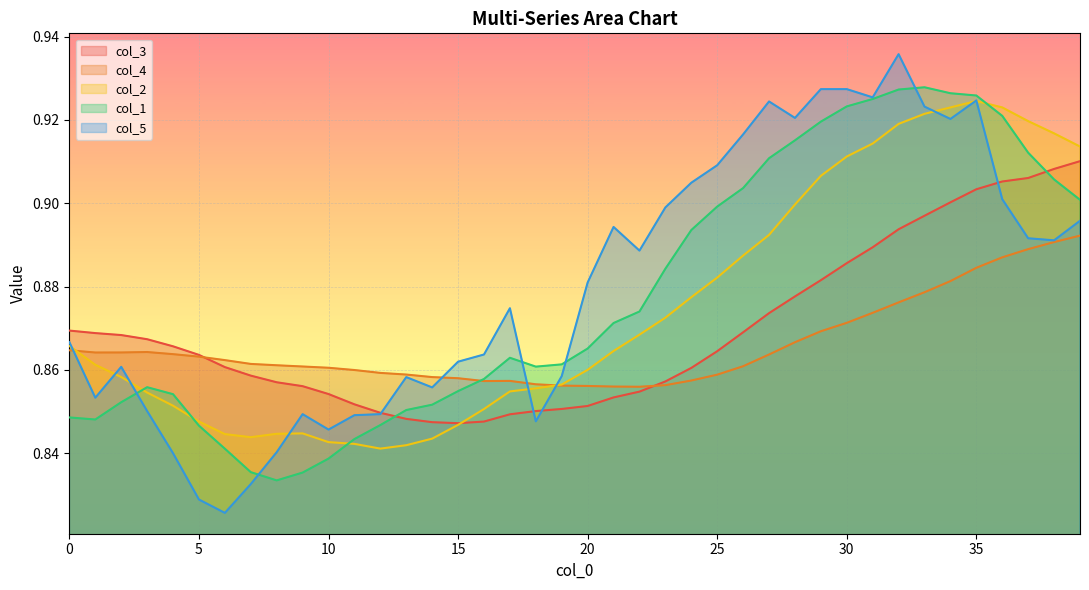

At 11, list the series in order from largest to smallest.

col_4, col_3, col_5, col_1, col_2